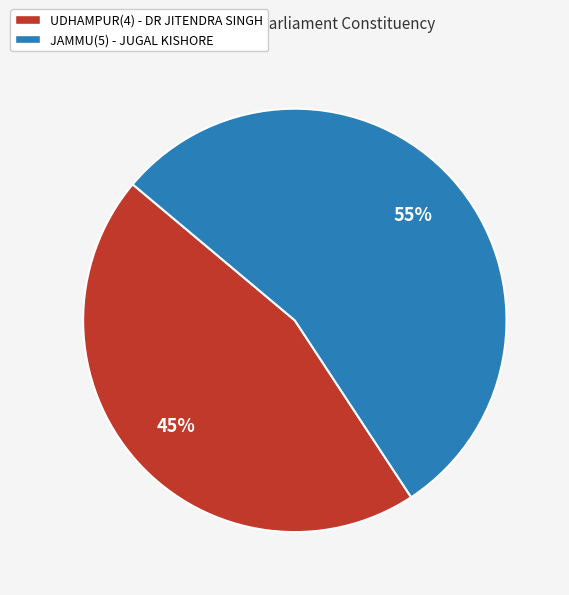

Combined, do UDHAMPUR(4) - DR JITENDRA SINGH and JAMMU(5) - JUGAL KISHORE account for over 50%?

Yes